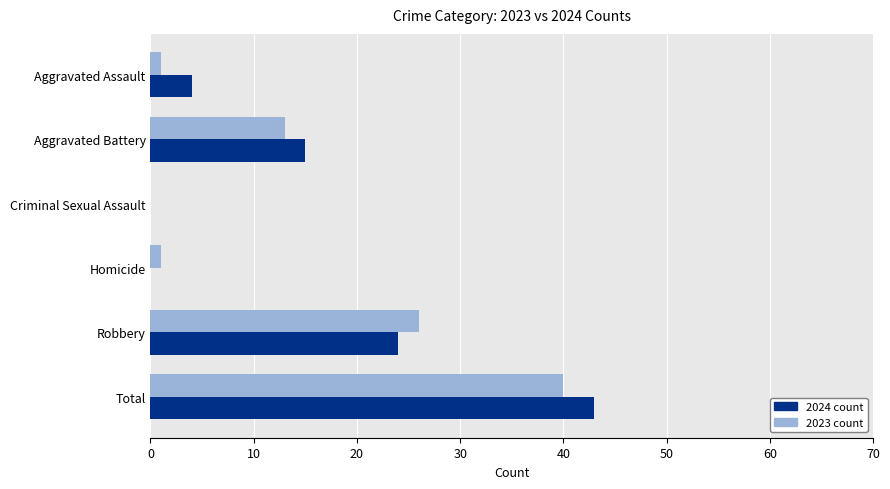

Which series changed the most between Aggravated Battery and Robbery?

2023 count